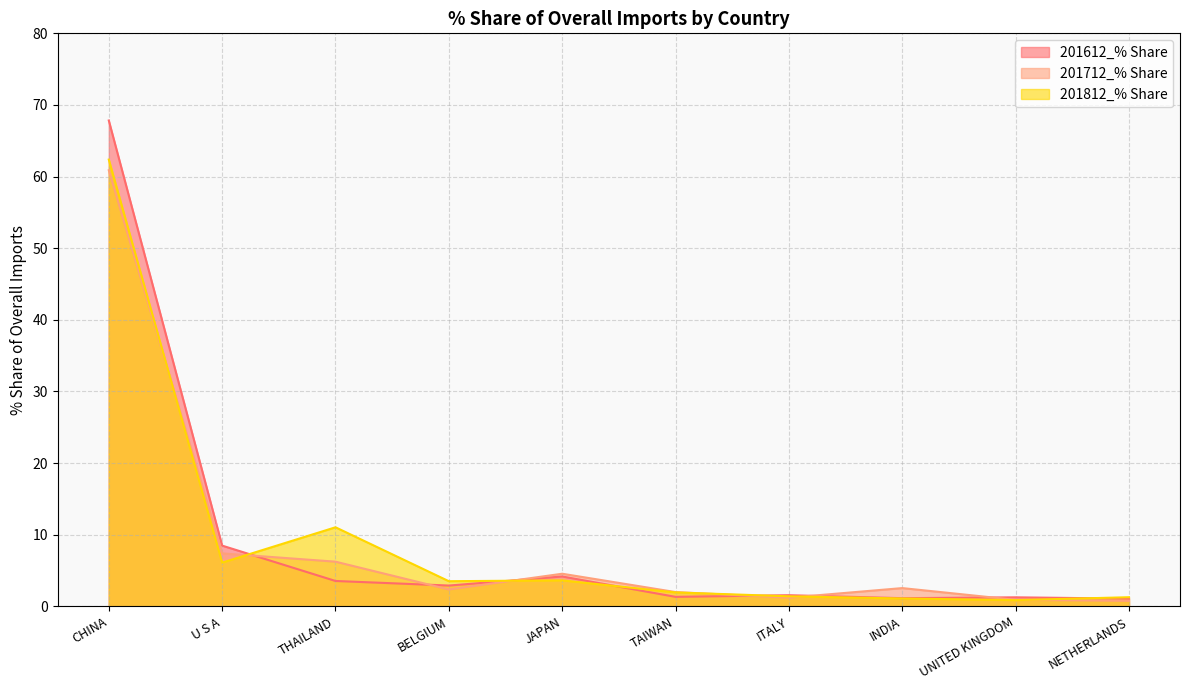

What is the difference between the maximum and minimum values in the 201612_% Share series?

66.8